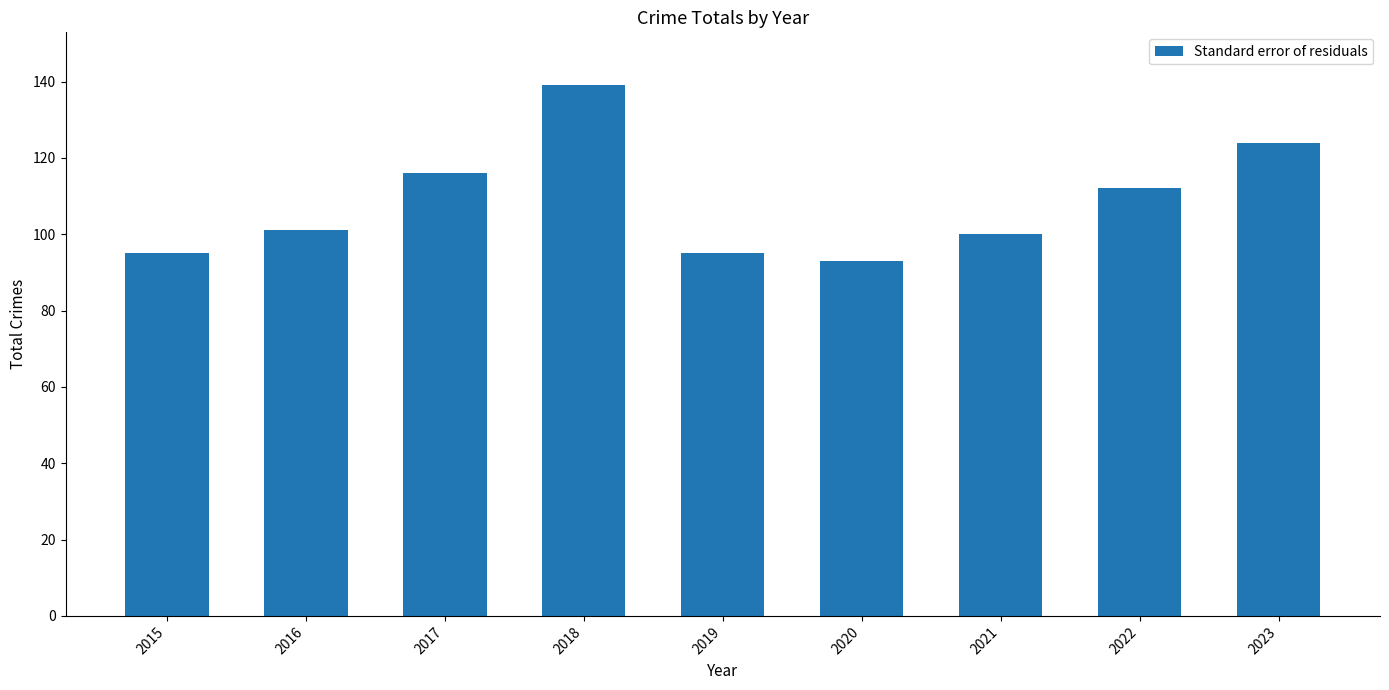

Which label corresponds to the largest value in the chart?

2018